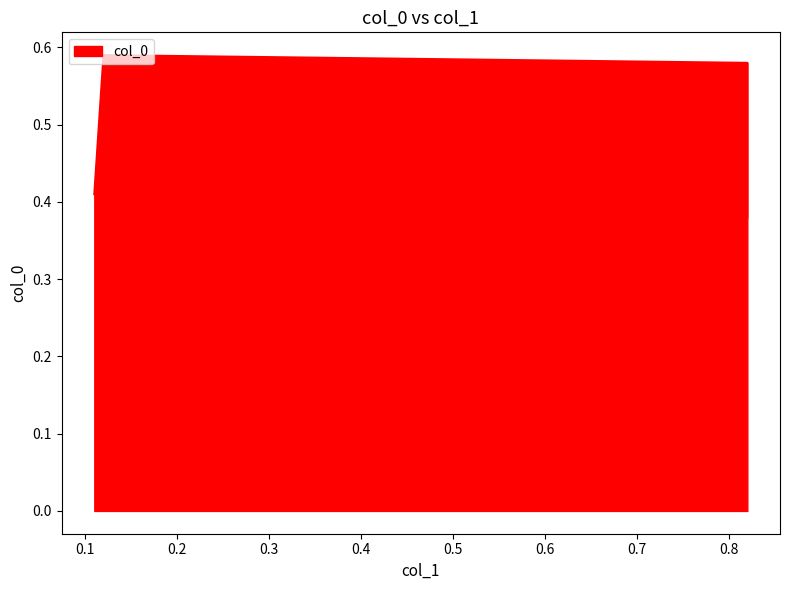

Rank the categories by value from lowest to highest.

0.82, 0.11, 0.82, 0.12